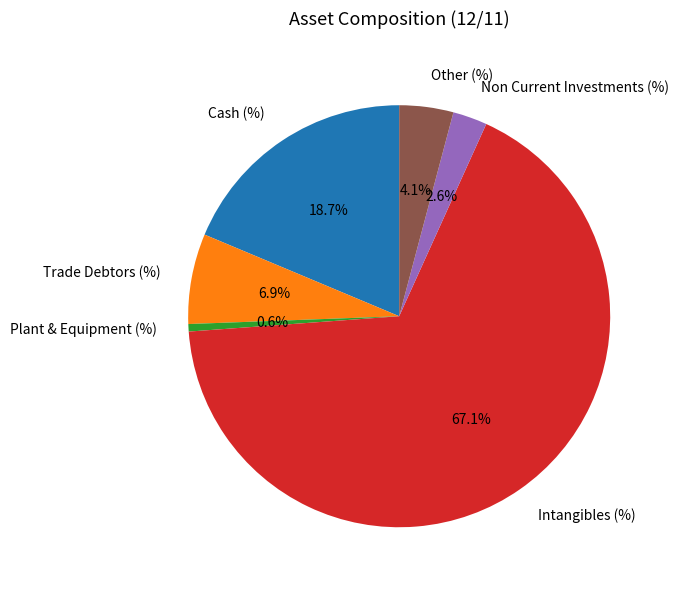

True or false: Intangibles (%) accounts for 54% of the total.

False